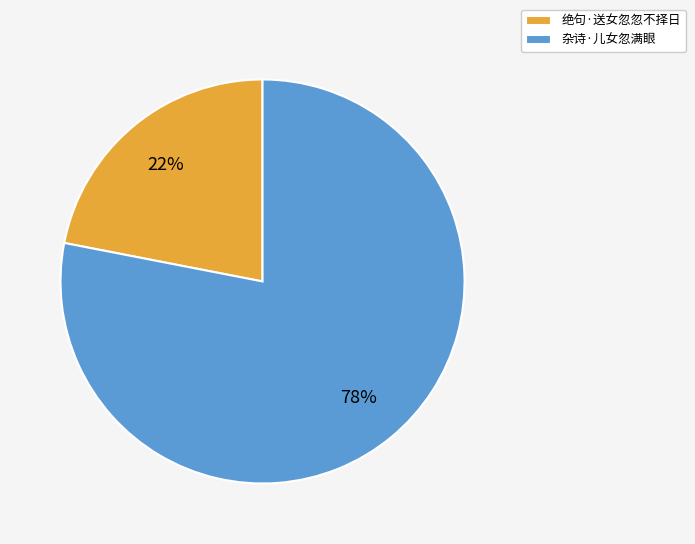

How many slices are in this pie chart?

2